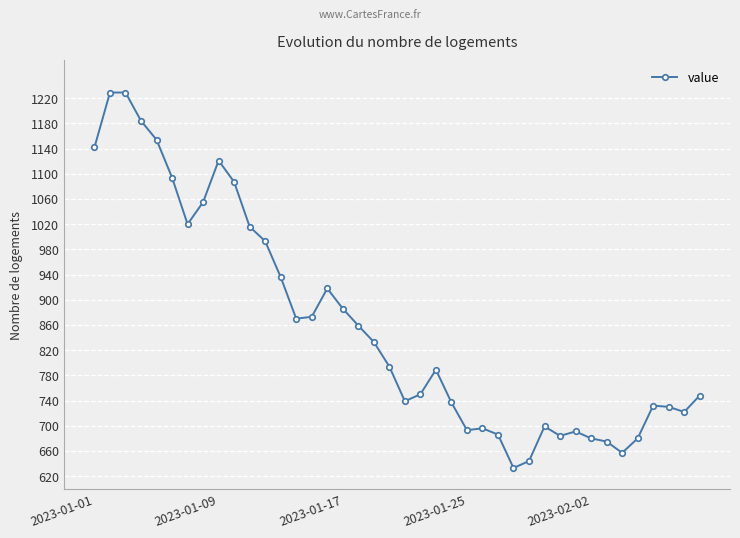

What is the greatest value displayed?

1229